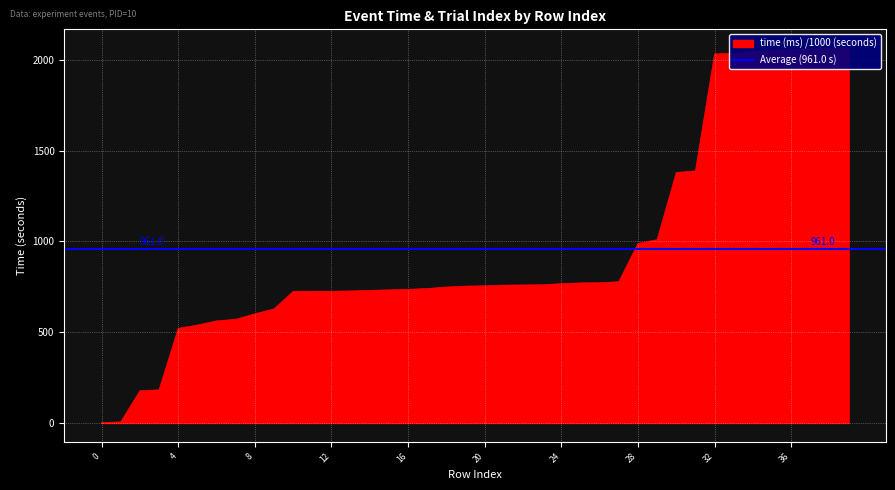

The value at 33 is 2035.7. True or false?

True